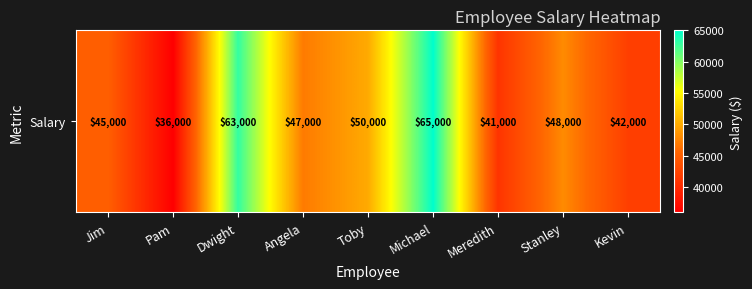

How many values are below 47000?

4